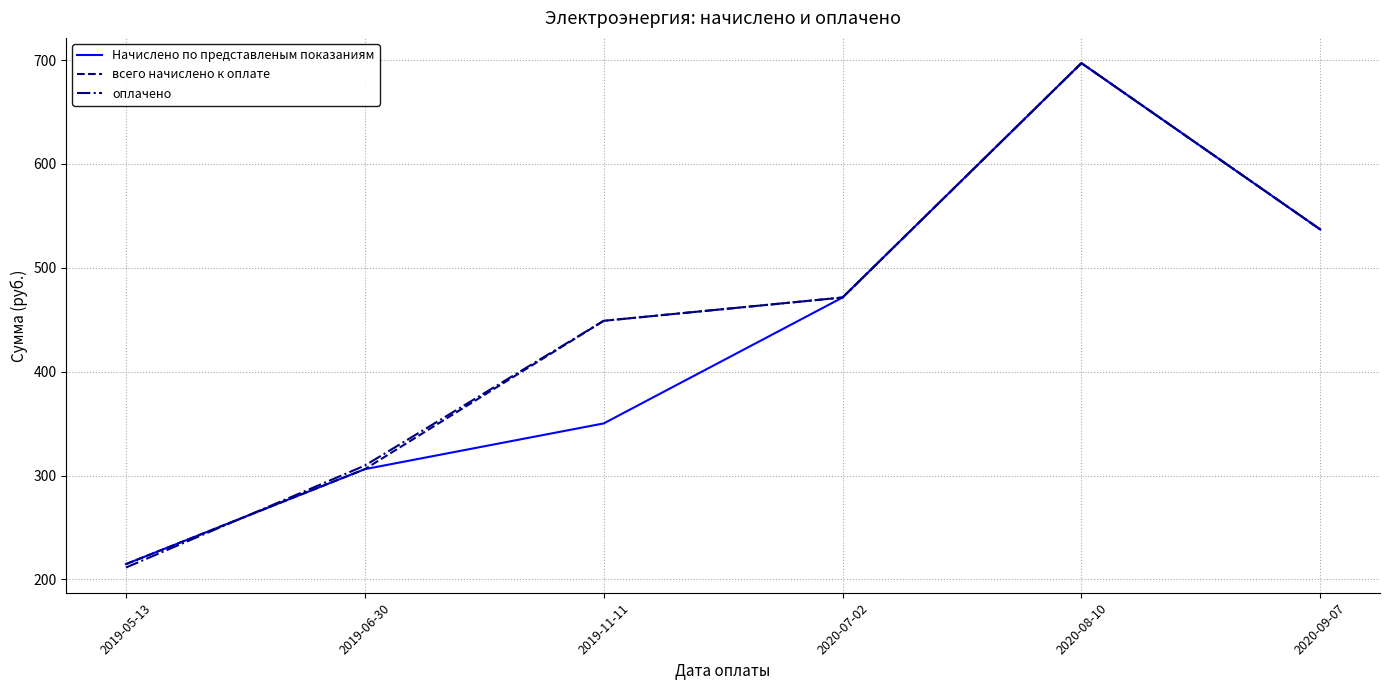

Which series has the largest range (max minus min)?

оплачено